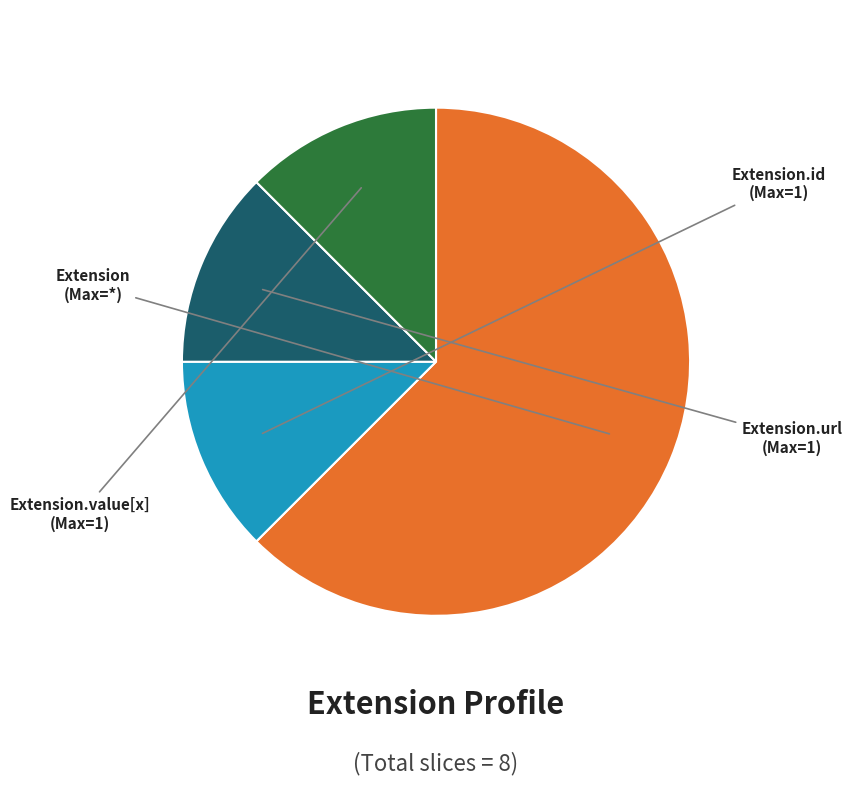

Is there any slice that represents more than half of the pie?

Yes